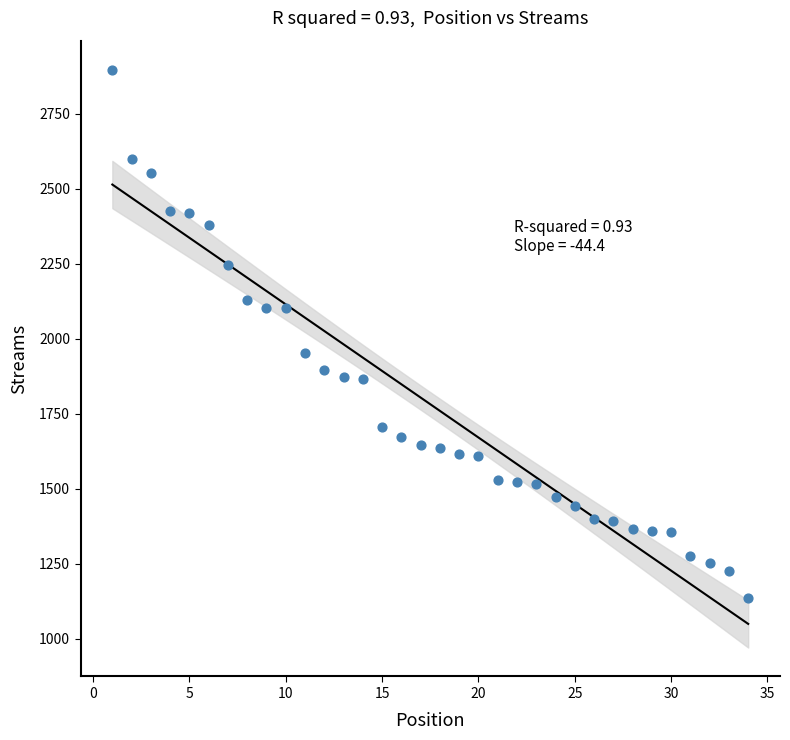

What is the range of X values (max minus min)?

33